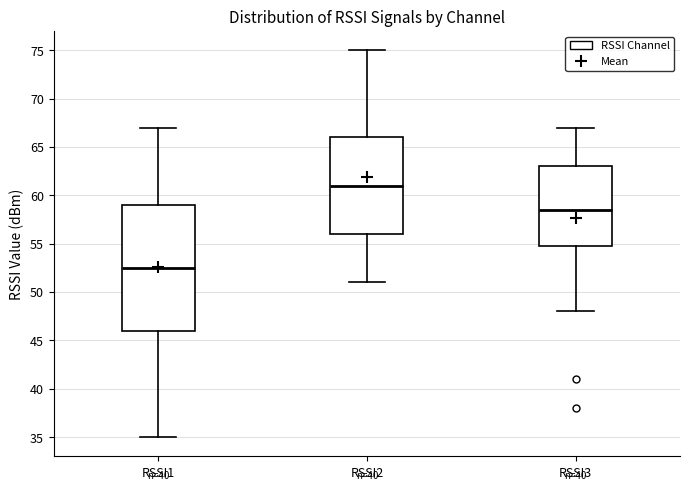

Which box's median line is the lowest?

RSSI1